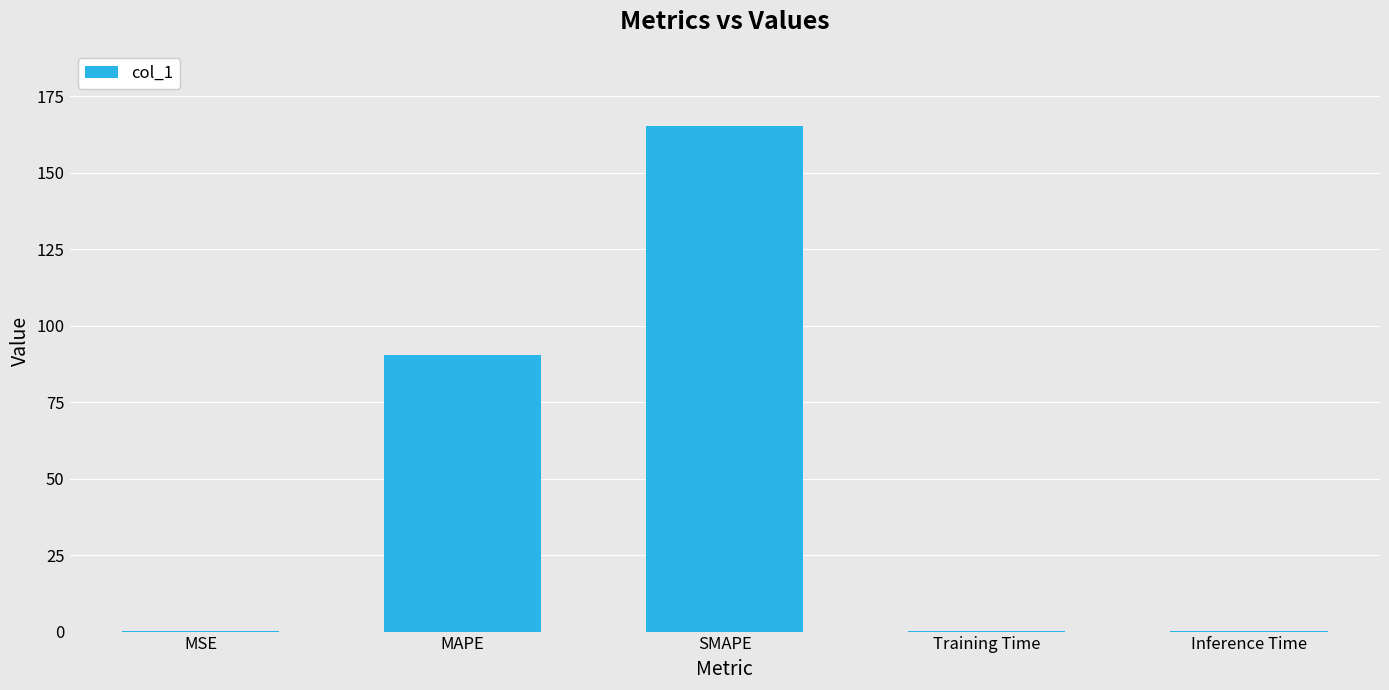

True or false: the data shows 40.3 at MAPE.

False